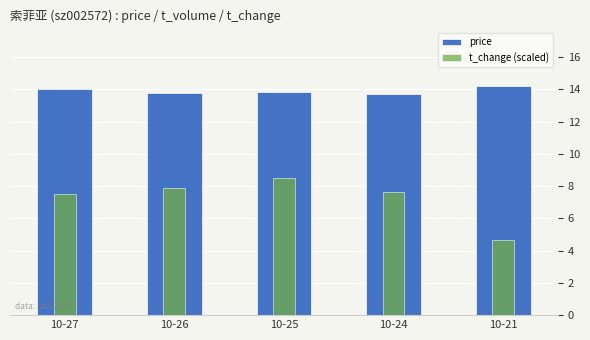

How many bars are there in total?

10